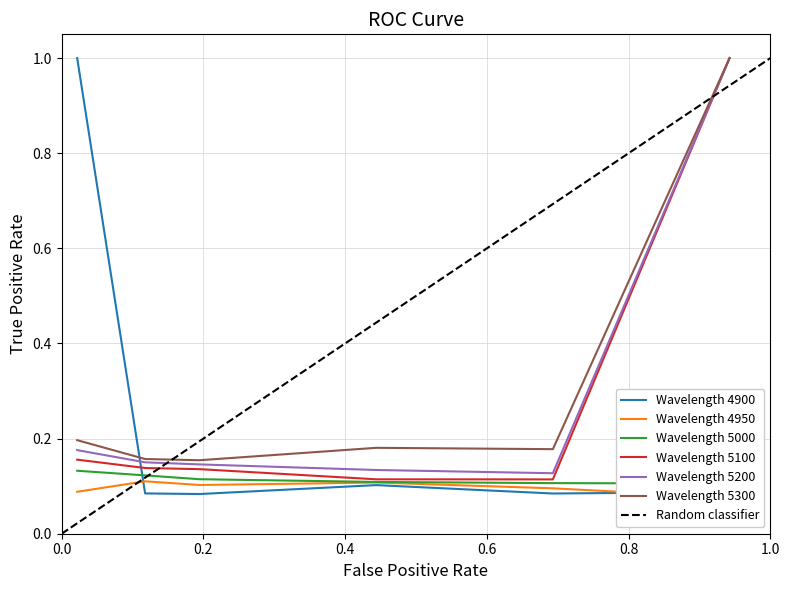

Which series ends up on top after the final intersection of Wavelength 5100 and Wavelength 4900?

Wavelength 5100